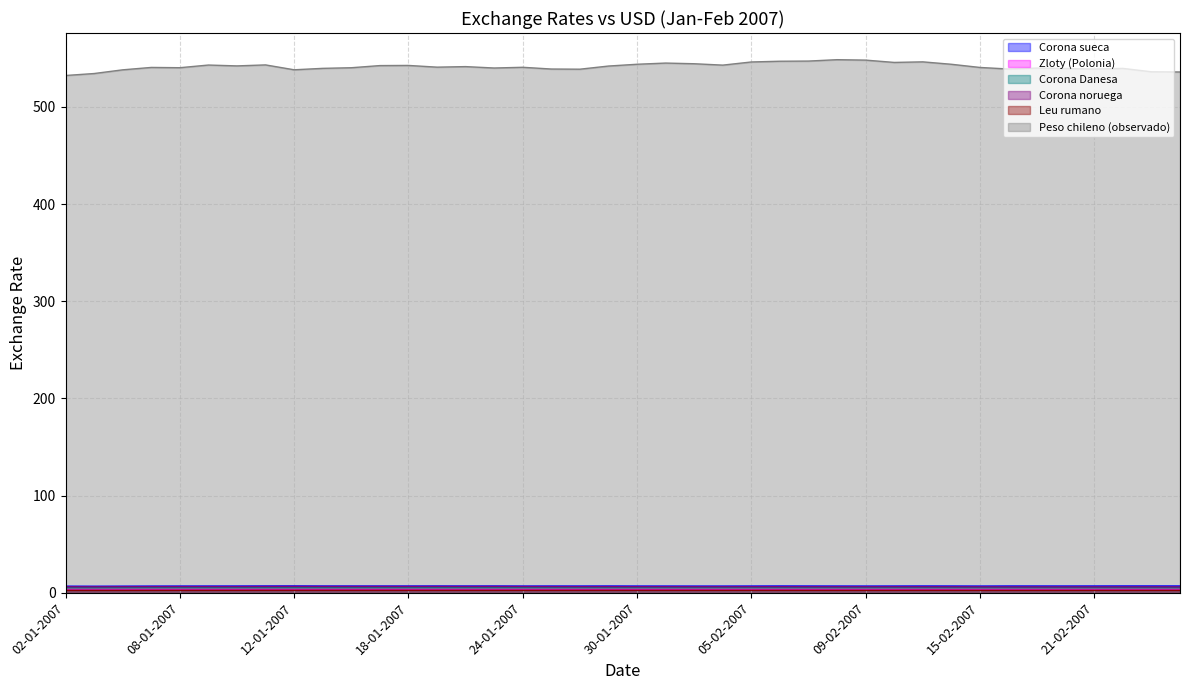

How many data points does each series have?

40